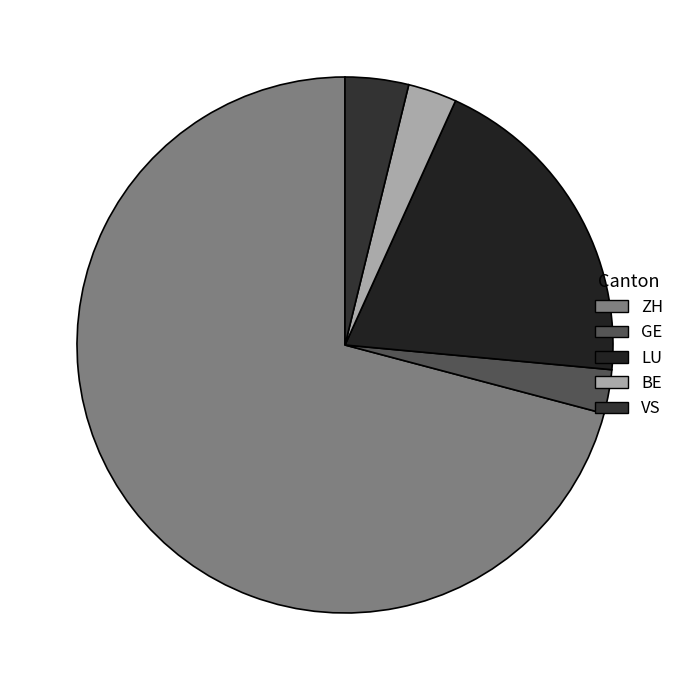

Count the number of slices in the pie.

5